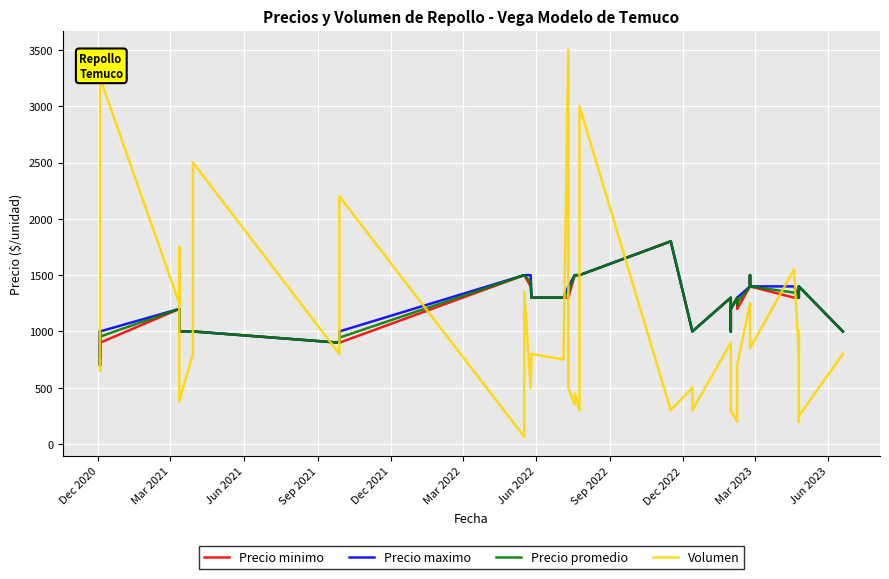

True or false: Volumen and Precio promedio cross at least once.

True